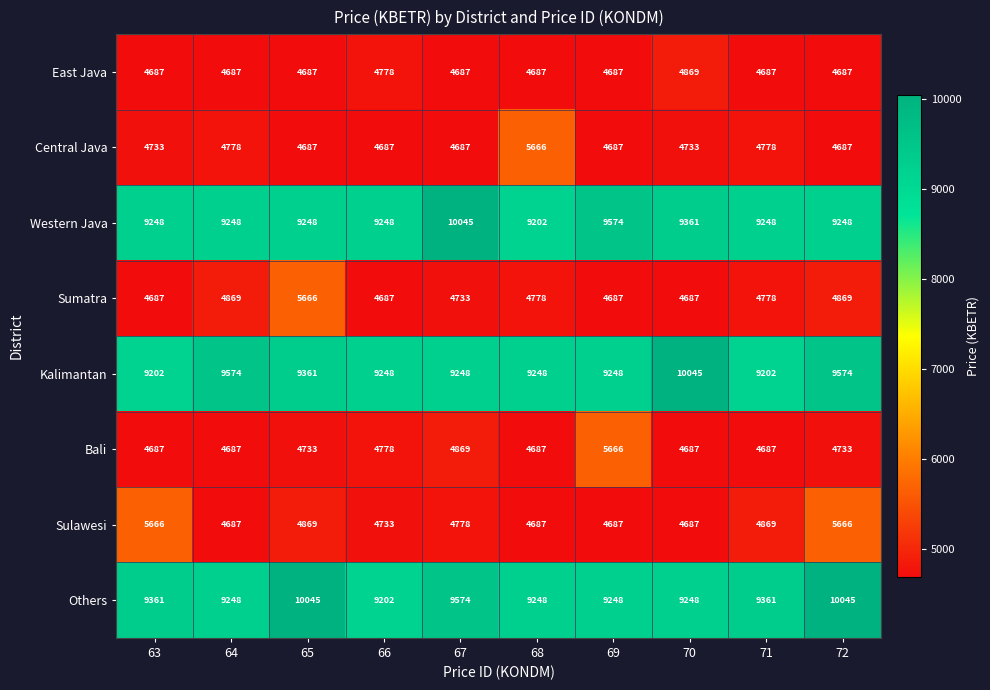

What is the total value across all series at 64?

51778